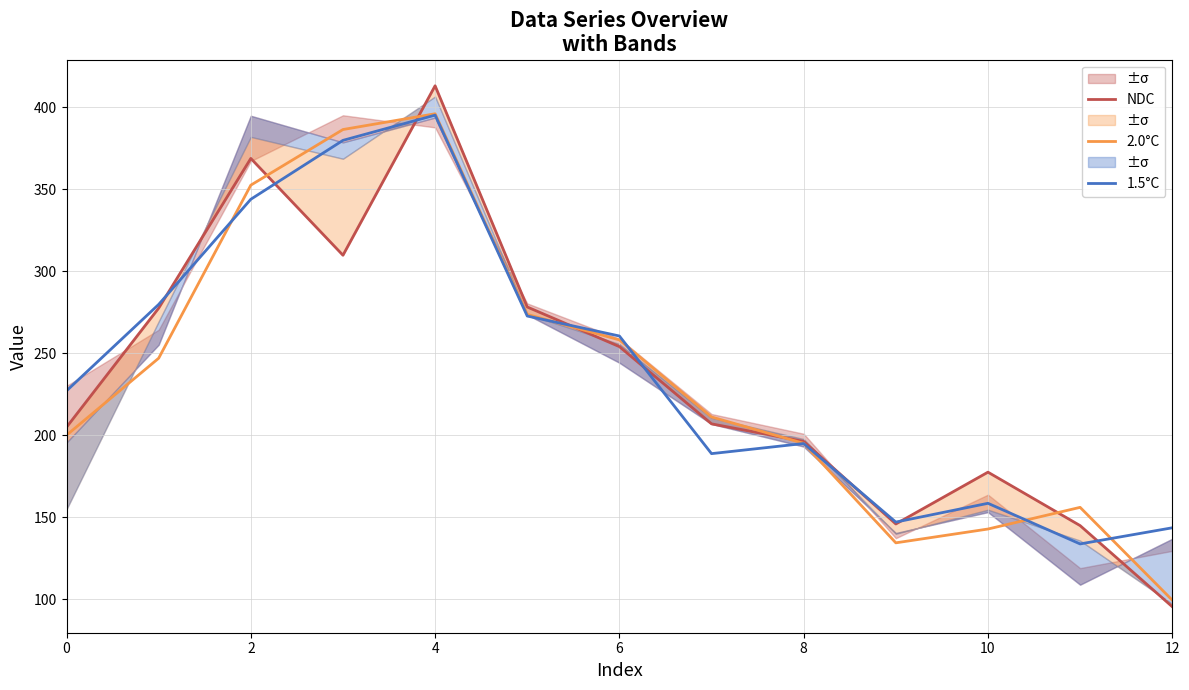

What is the average value of the 2.0°C series?

234.9